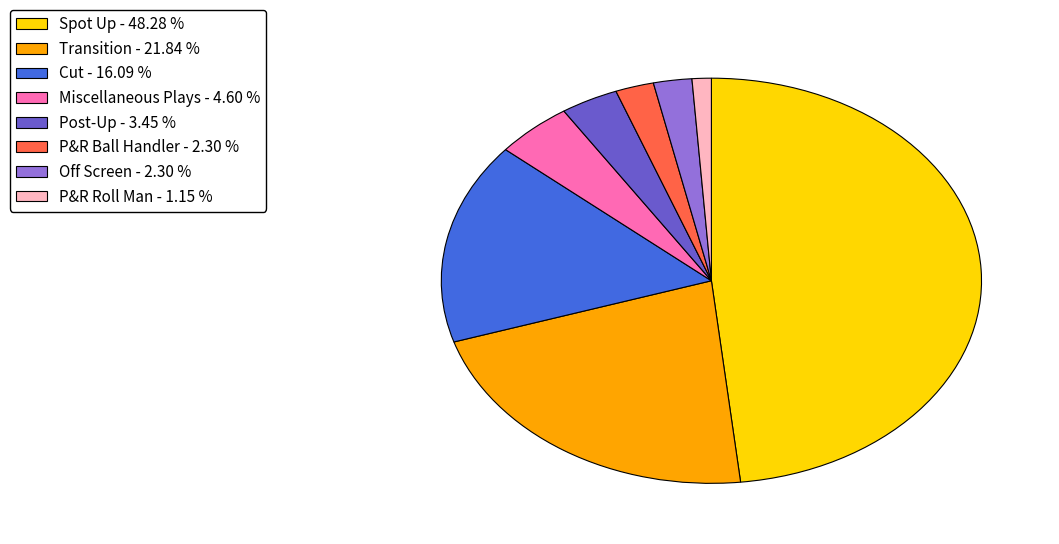

Is there any slice that represents more than half of the pie?

No